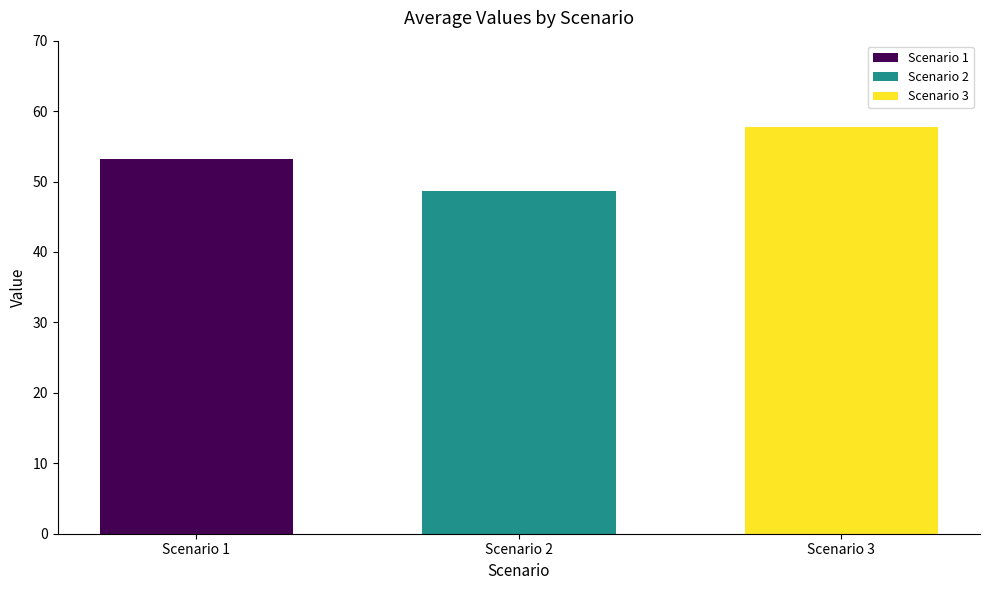

What is the approximate value of Scenario 1 at Scenario 2?

53.2